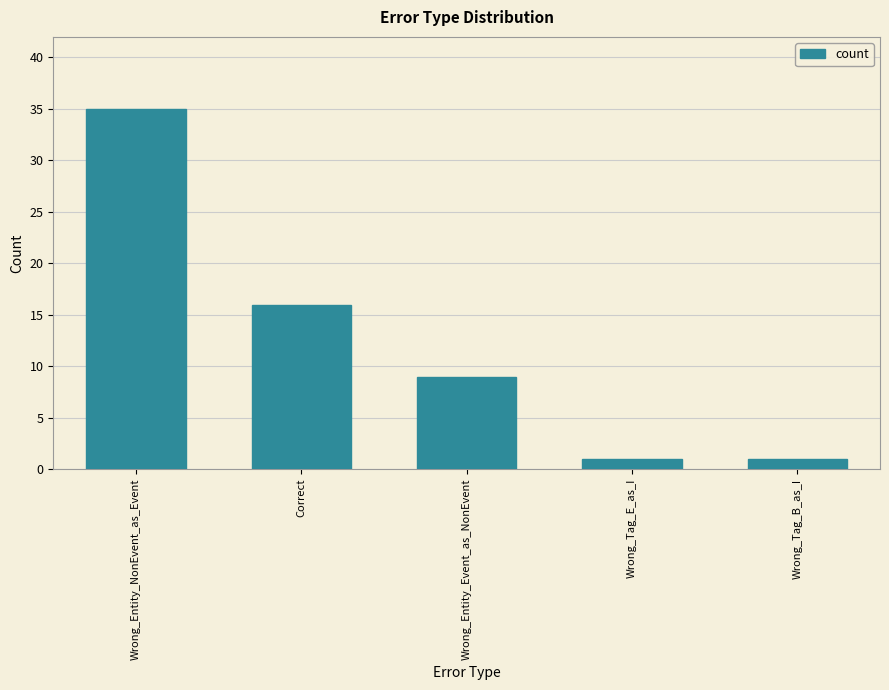

What is the label of the 4th bar from the right?

Correct